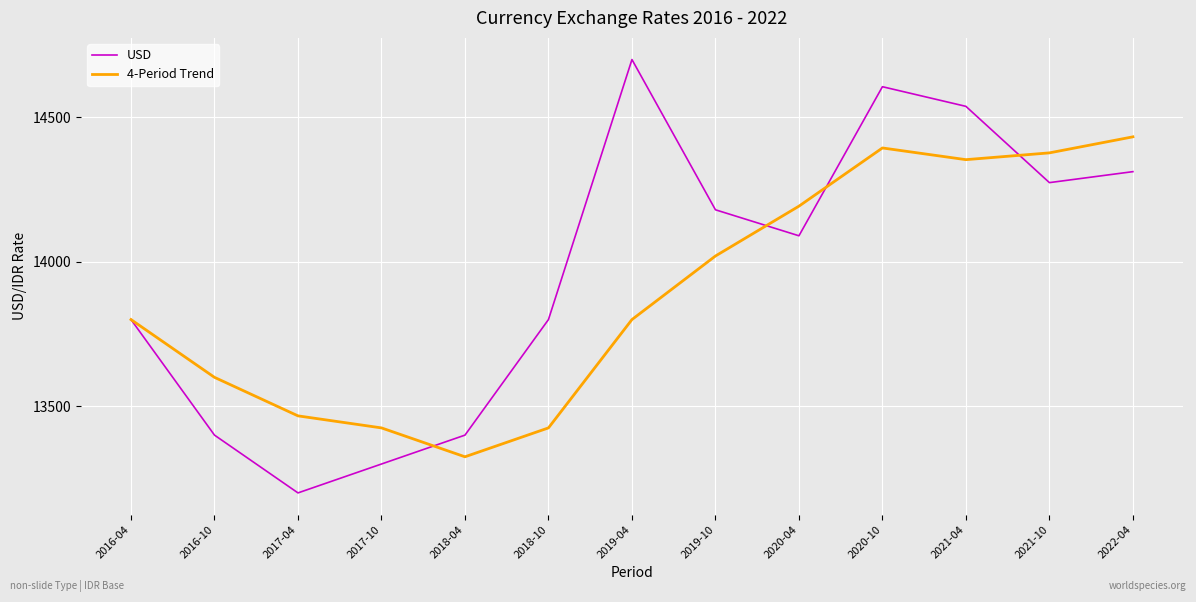

Reading left to right, transcribe all the data shown in this chart.

USD: 2016-04=13800.0	2016-10=13400.0	2017-04=13200.0	2017-10=13300.0	2018-04=13400.0	2018-10=13800.0	2019-04=14700.0	2019-10=14180.0	2020-04=14090.0	2020-10=14606.0	2021-04=14538.0	2021-10=14274.0	2022-04=14312.0
4-Period Trend: 2016-04=13800.0	2016-10=13600.0	2017-04=13466.7	2017-10=13425.0	2018-04=13325.0	2018-10=13425.0	2019-04=13800.0	2019-10=14020.0	2020-04=14192.5	2020-10=14394.0	2021-04=14353.5	2021-10=14377.0	2022-04=14432.5